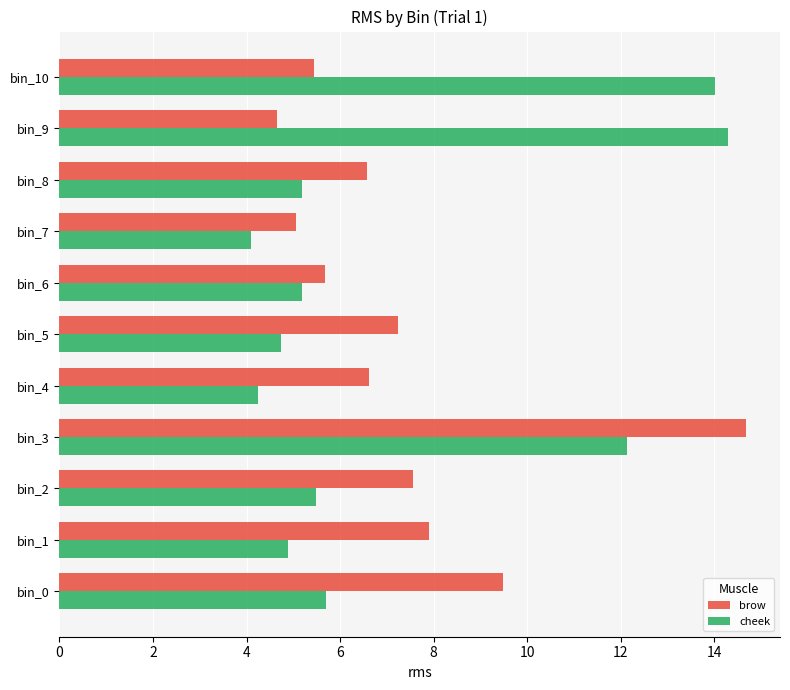

Is it true that cheek equals 5.7 at bin_0?

True